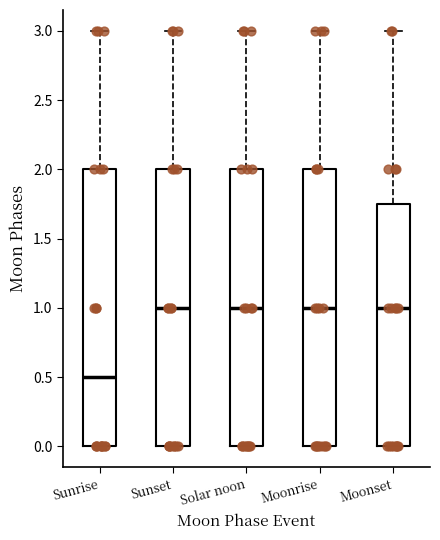

Reading left to right, transcribe this box plot: for each box, give where its median line is, the range the box spans, and where its two whiskers end, as read against the y-axis. The values are not printed on the chart, so give them approximately, as read against the axis.

Sunrise: median 0.50, box 0.00 to 2.00, whiskers 0.00 to 3.00
Sunset: median 1.00, box 0.00 to 2.00, whiskers 0.00 to 3.00
Solar noon: median 1.00, box 0.00 to 2.00, whiskers 0.00 to 3.00
Moonrise: median 1.00, box 0.00 to 2.00, whiskers 0.00 to 3.00
Moonset: median 1.00, box 0.00 to 1.75, whiskers 0.00 to 3.00